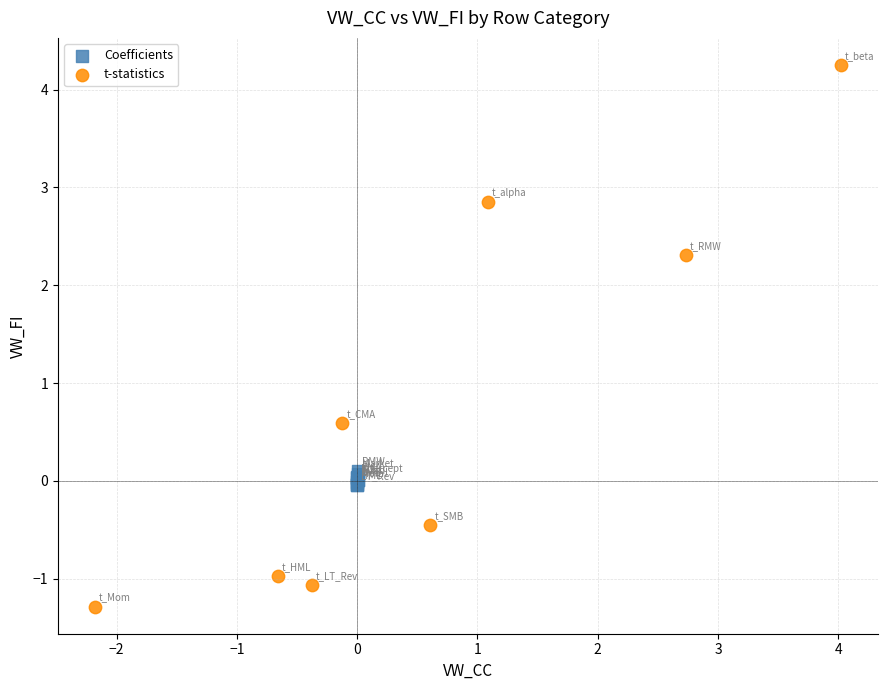

What are all the series names shown in the legend?

Coefficients, t-statistics